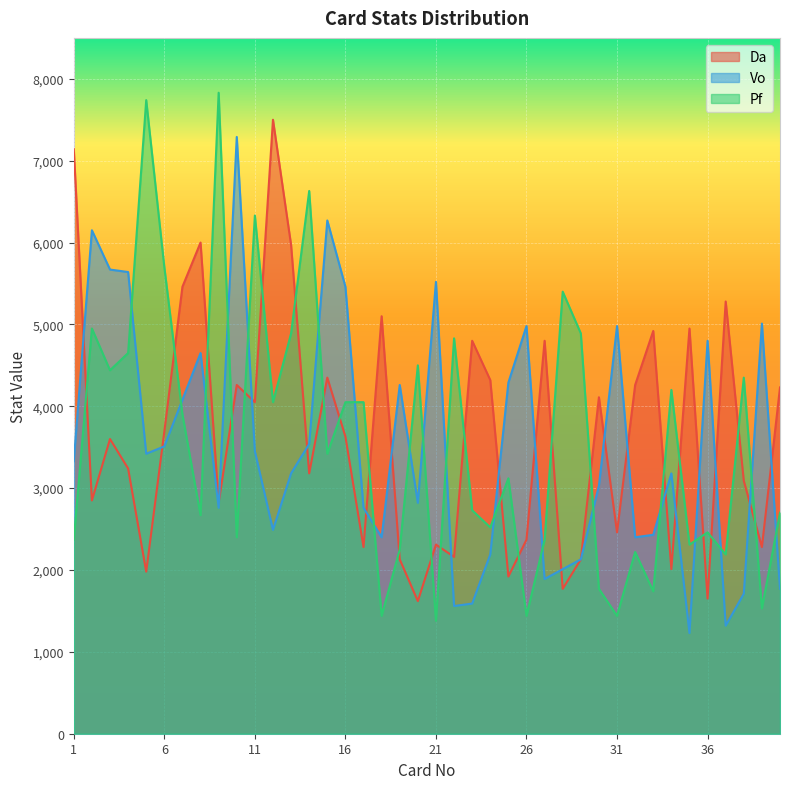

True or false: Da has a value of 2280 at 39.

True